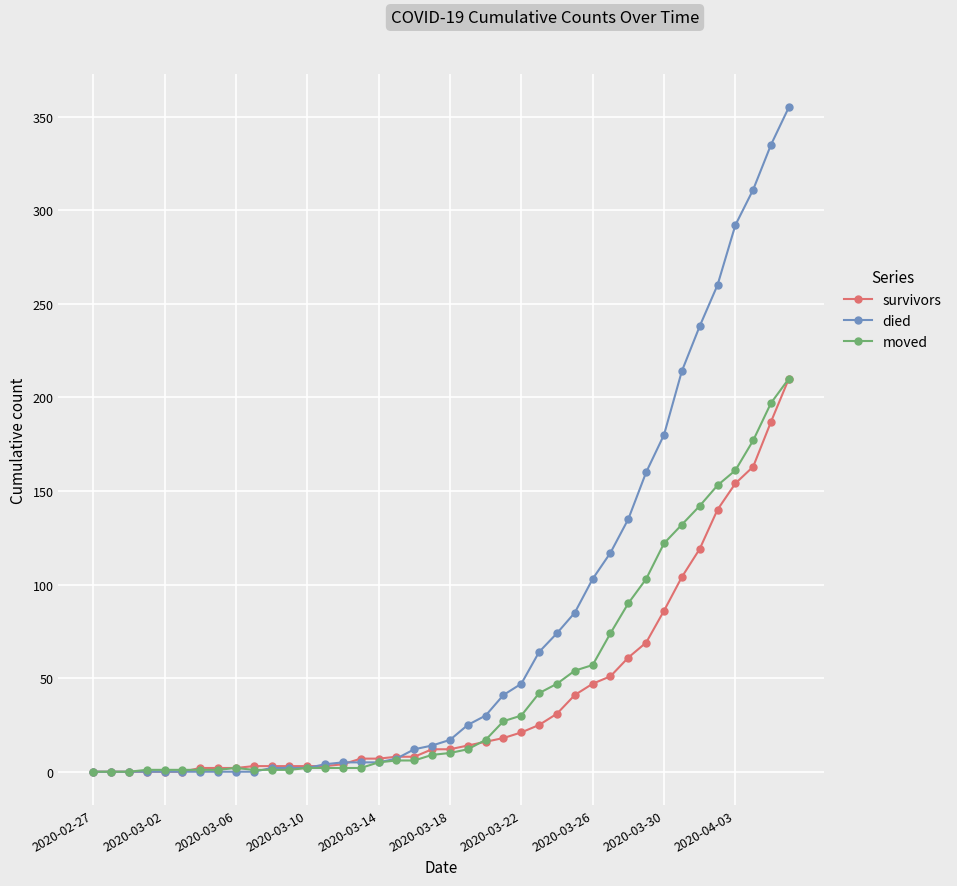

Which series has the largest total across all categories?

died